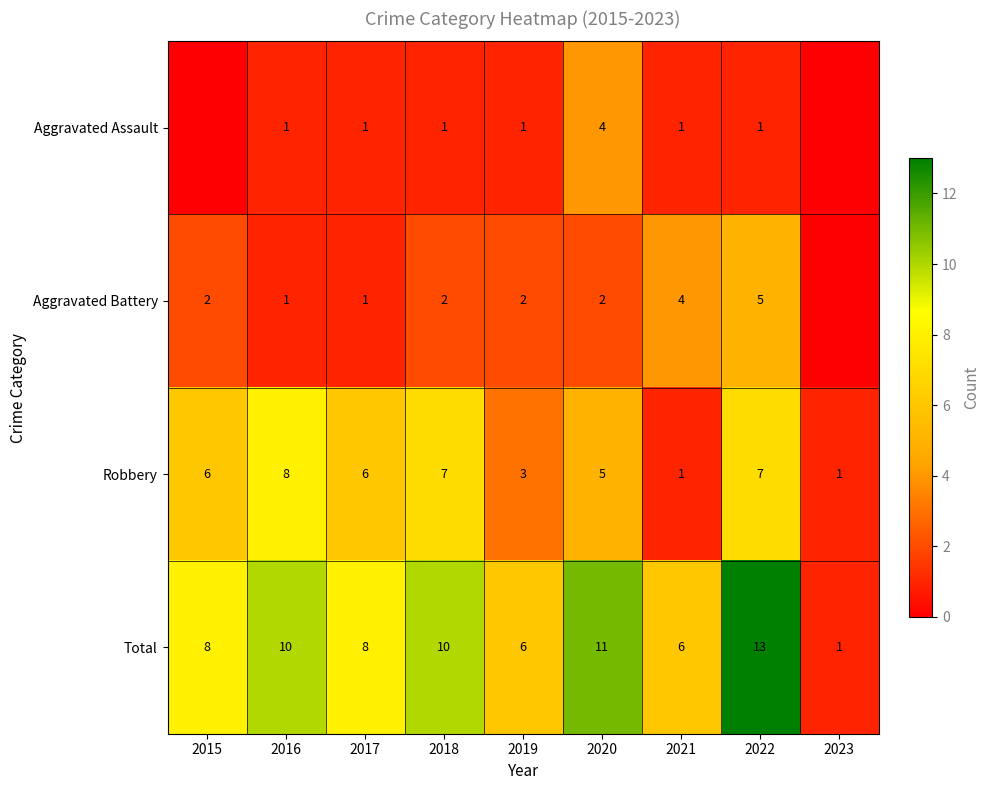

What is the total value across all series at 2022?

26